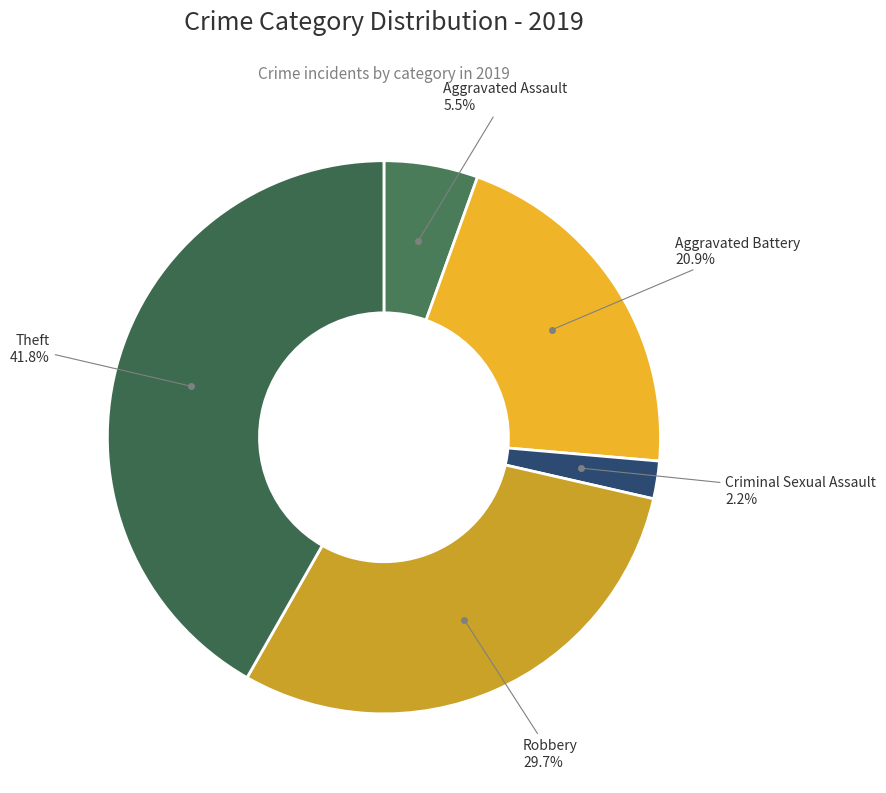

What portion of the pie excludes Theft?

58.2%